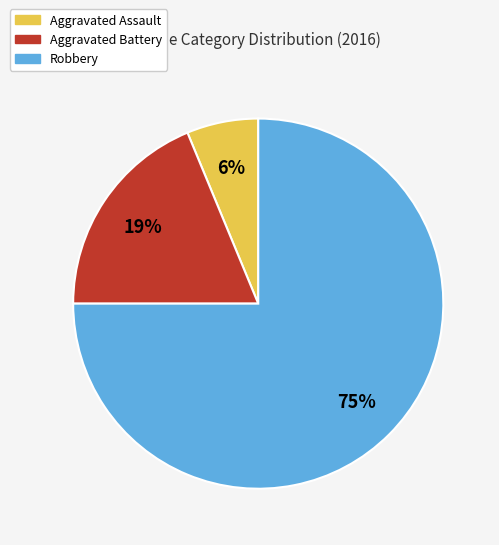

True or false: Aggravated Battery accounts for 29% of the total.

False